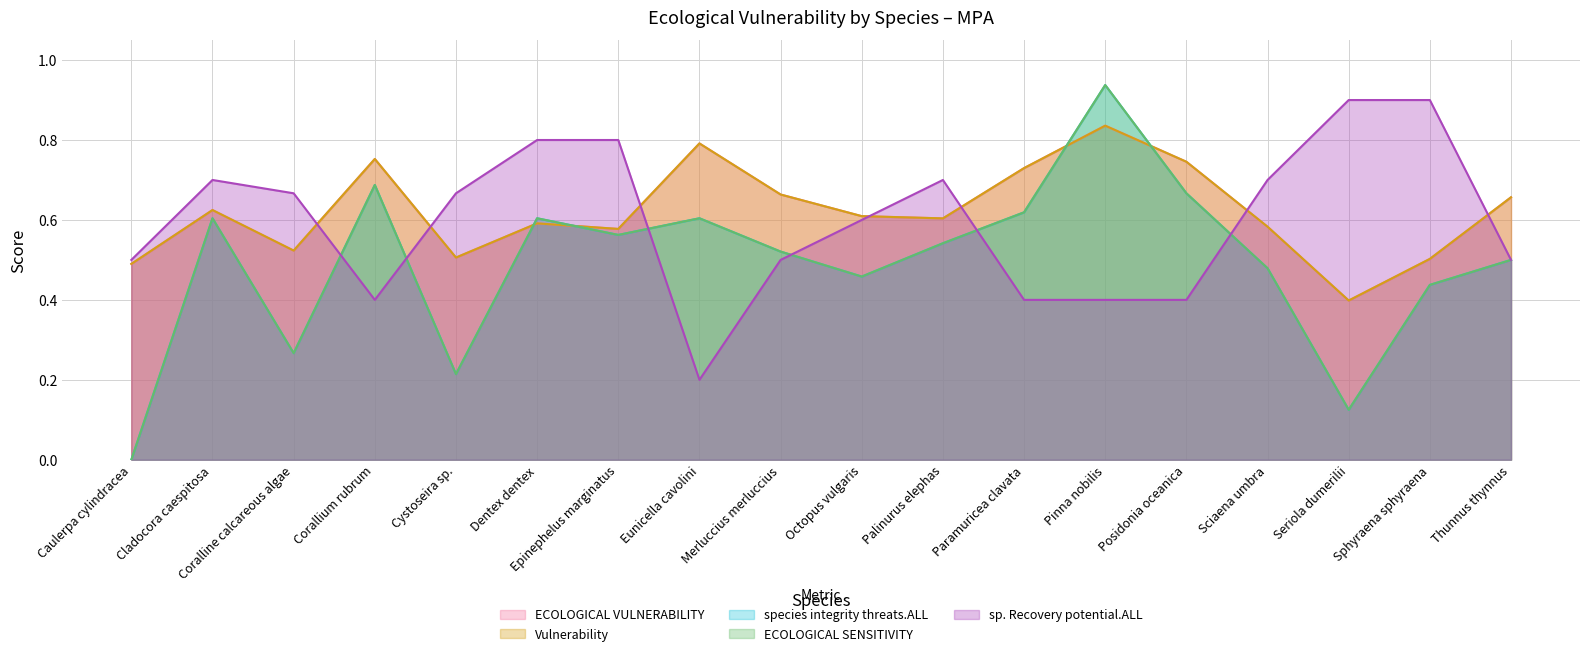

Which label corresponds to the largest value in the chart?

Pinna nobilis